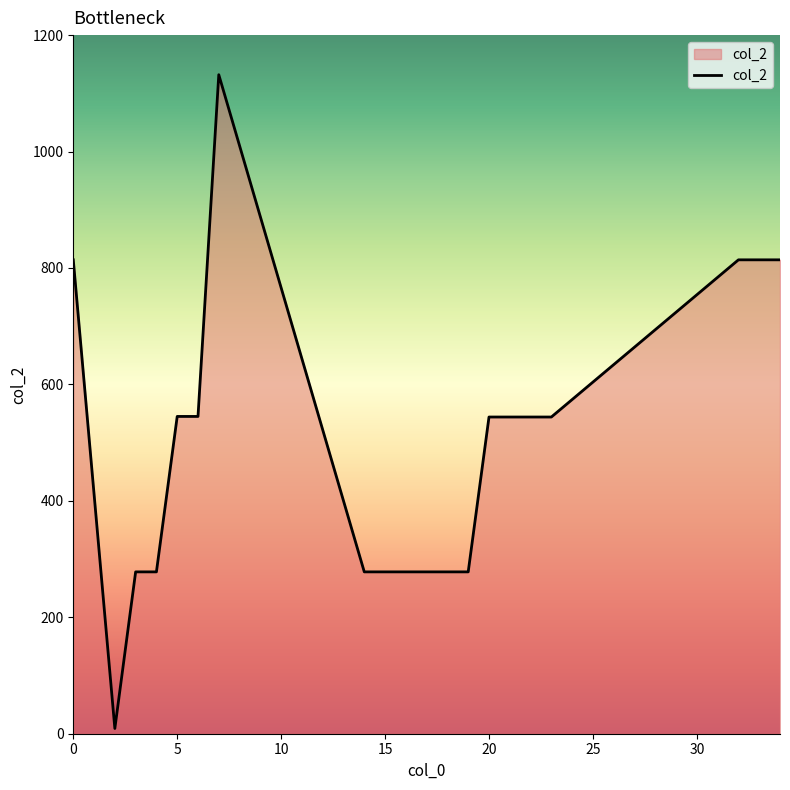

What is the difference between the maximum and minimum values?

1123